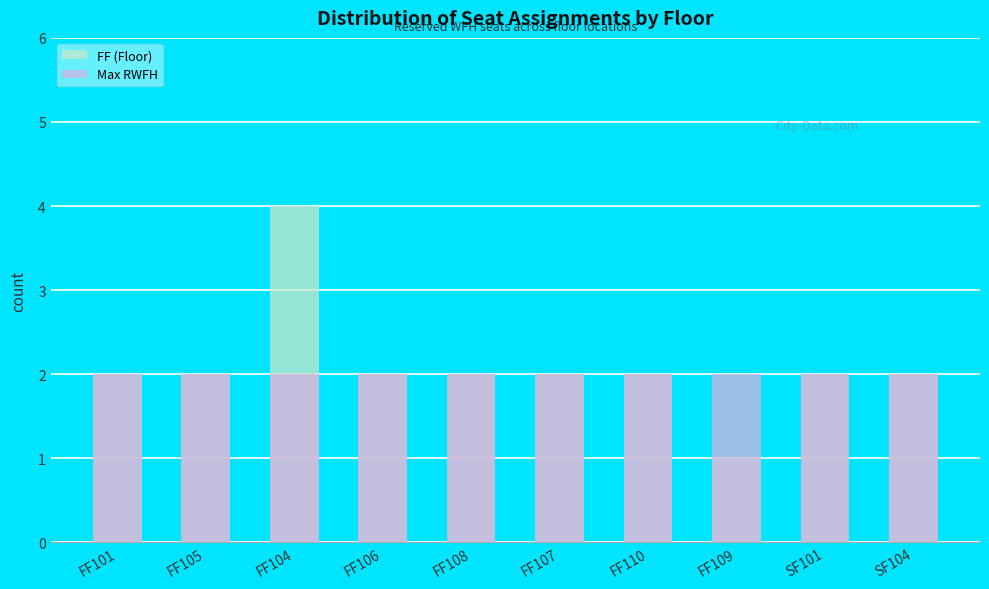

How many categories are shown in the chart?

10